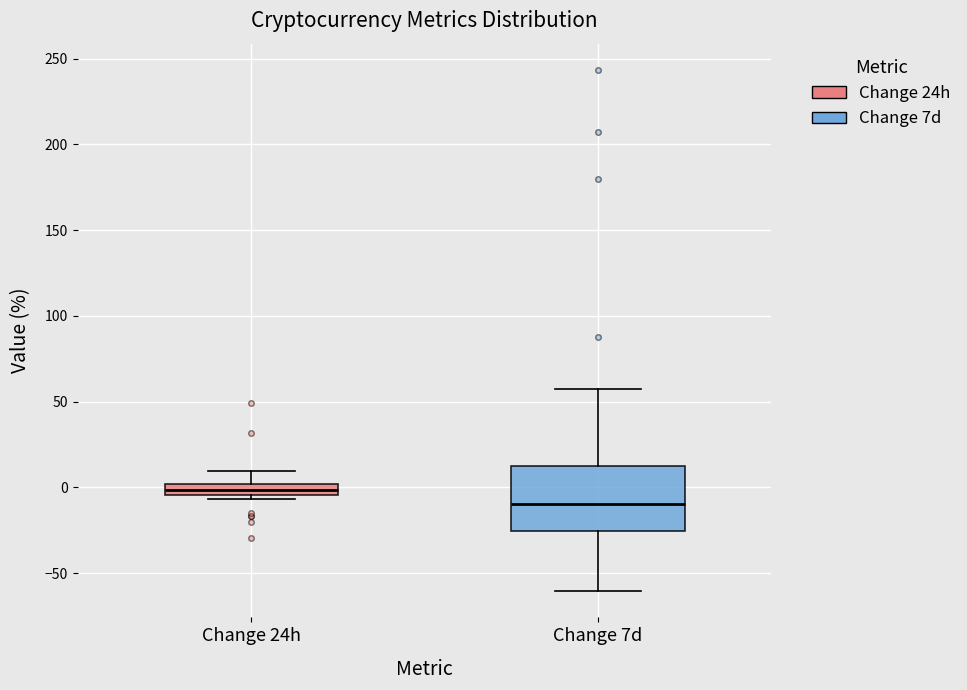

Where is the lower edge of the box for Change 7d on the y-axis? The values are not printed on the chart, so give them approximately, as read against the axis.

-25